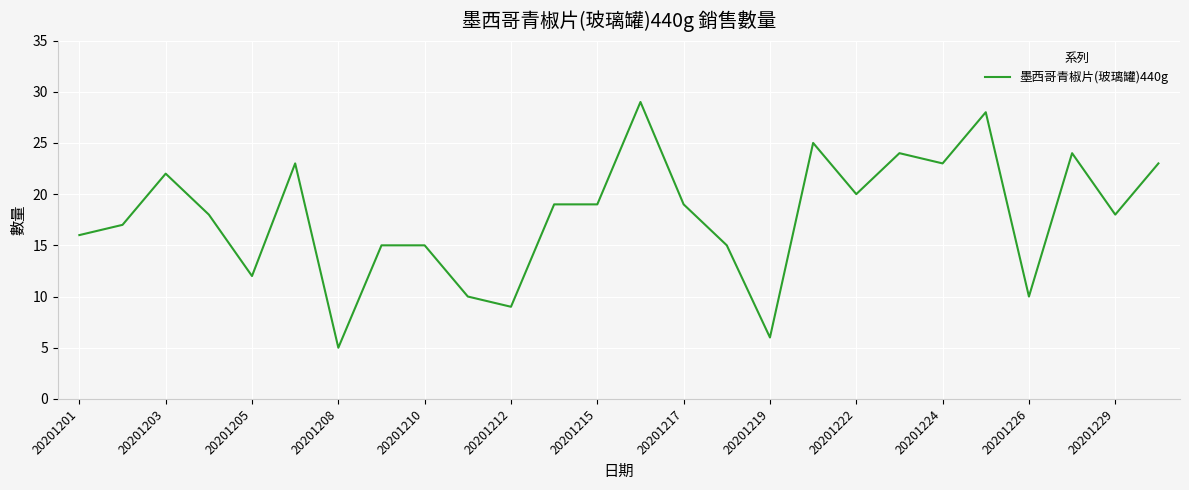

How many distinct data groups are displayed?

1